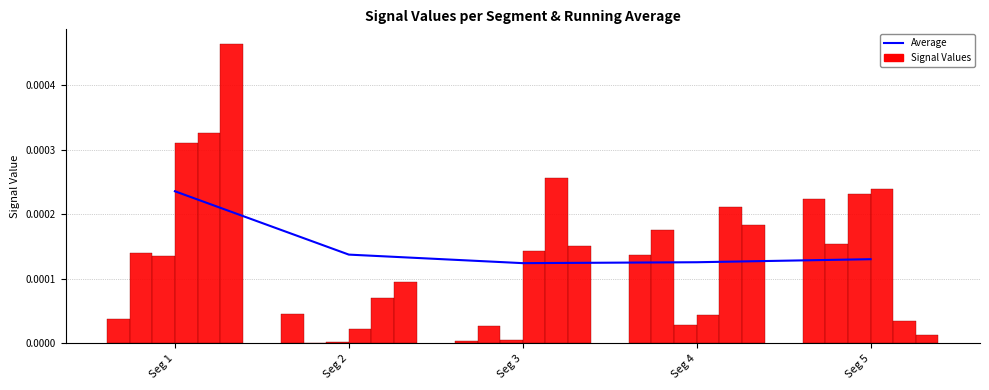

Where is Signal Value 2 nearest to the value 0?

Seg 2